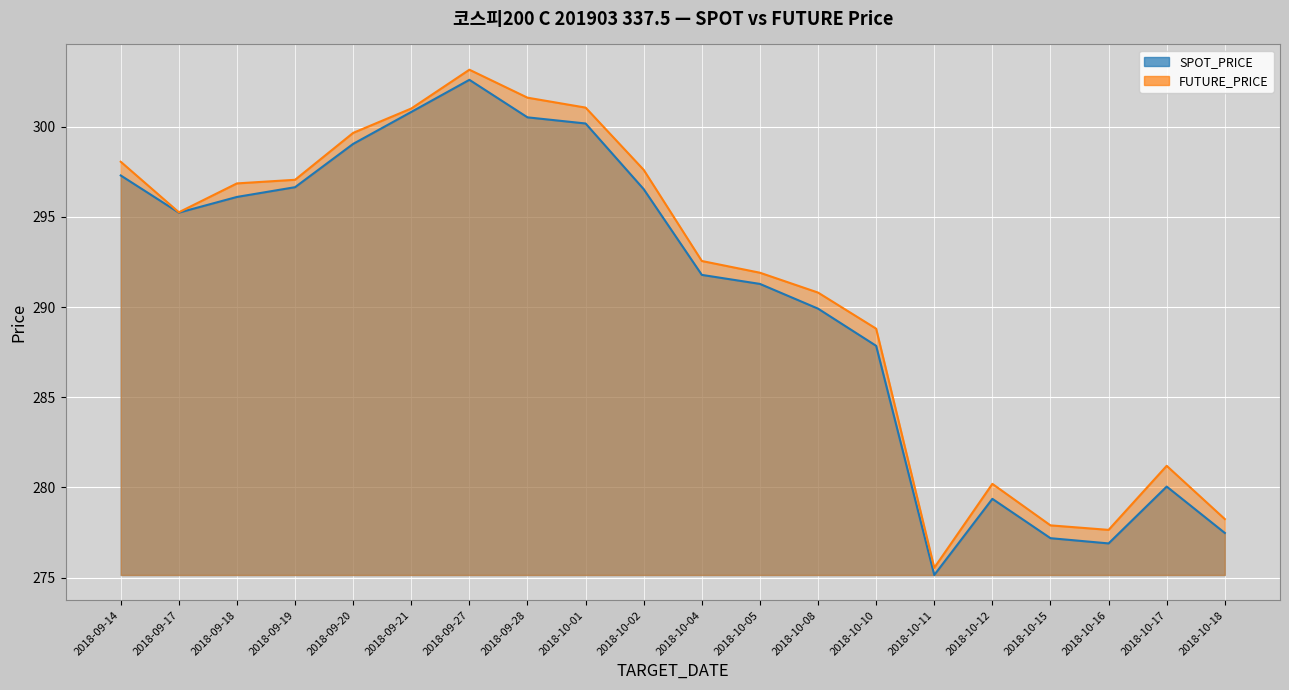

At 2018-09-27, list the series in order from largest to smallest.

FUTURE_PRICE, SPOT_PRICE